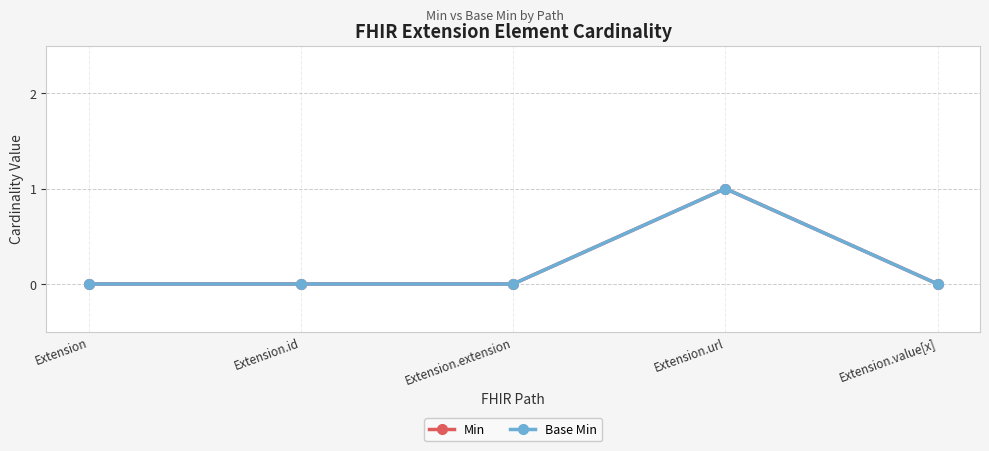

What is the maximum value shown in the chart?

1